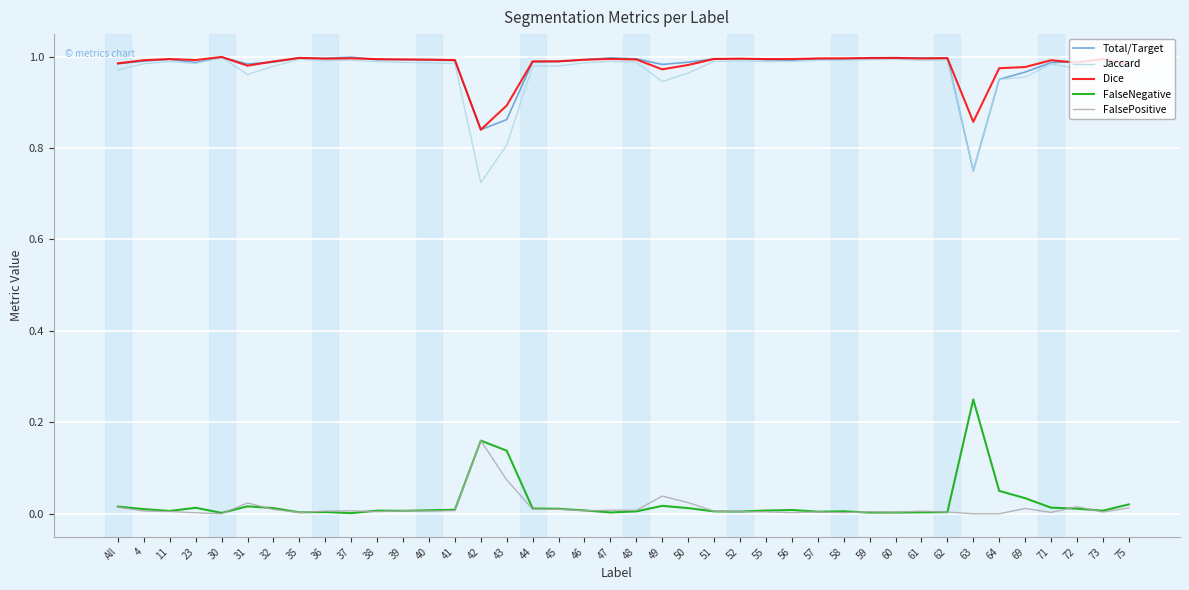

The value of Total/Target at 52 is 0.7. True or false?

False